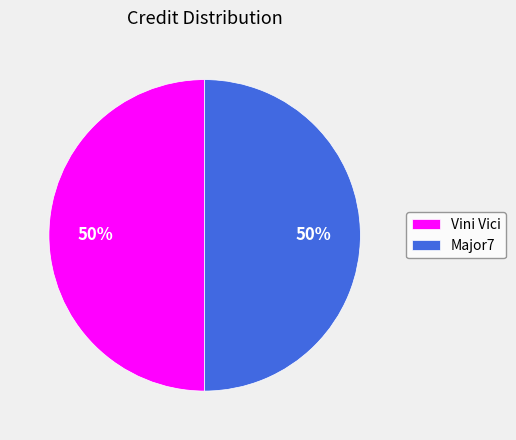

How many segments does this pie chart have?

2